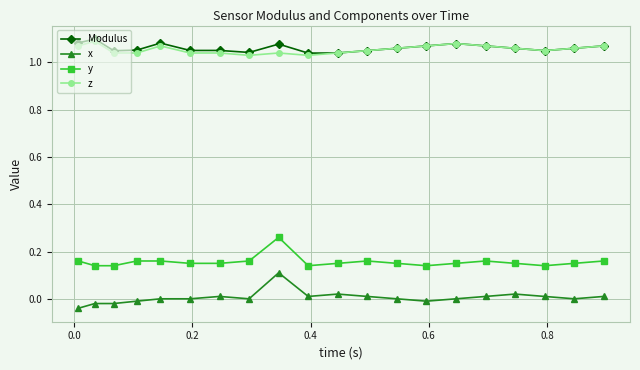

True or false: z has more than 0 interior local peaks.

True